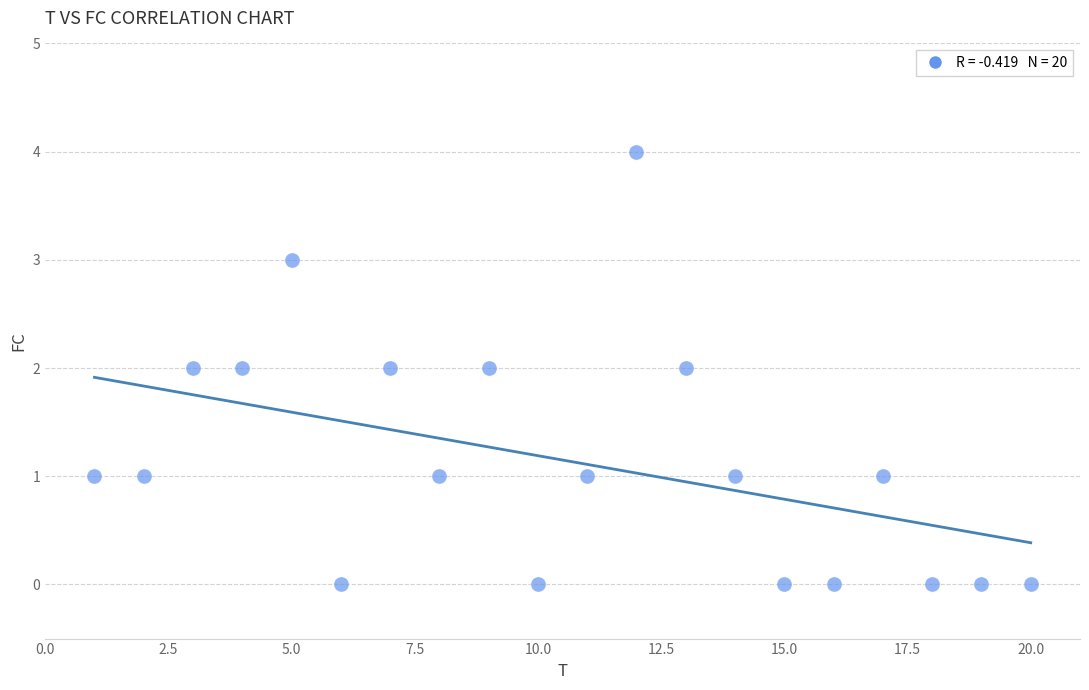

What is the range of Y values (max minus min)?

4